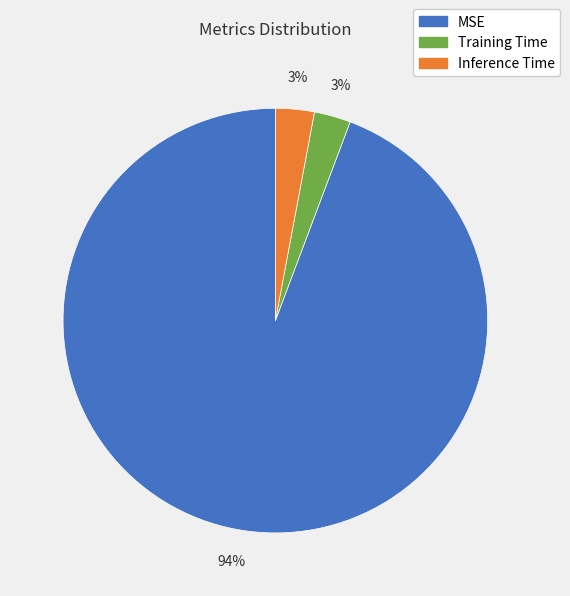

What is the largest slice in the pie chart?

MSE